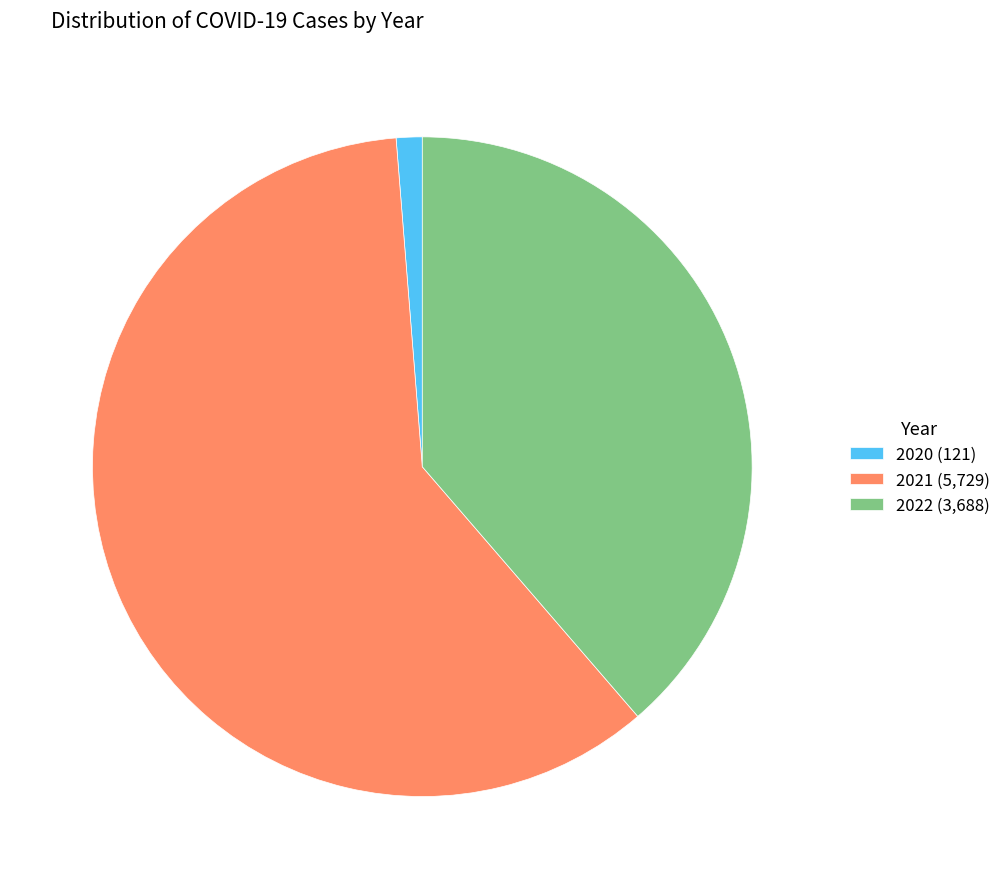

The 2022 slice represents 53% of the pie. True or false?

False